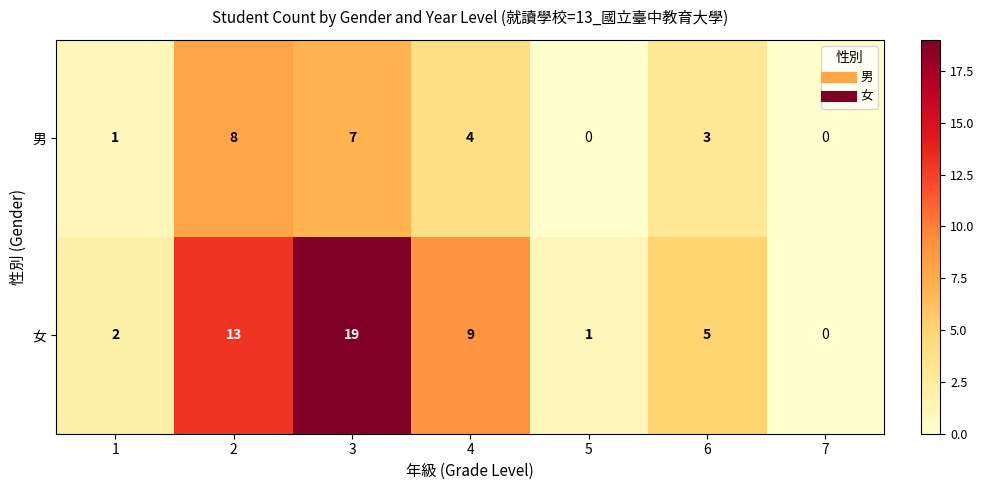

How many 男 values are between 0 and 7?

6